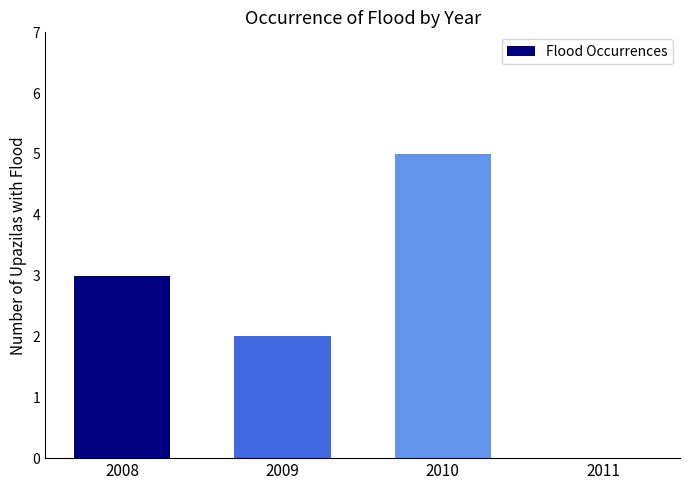

What is the change in value from 2008 to 2011?

-3